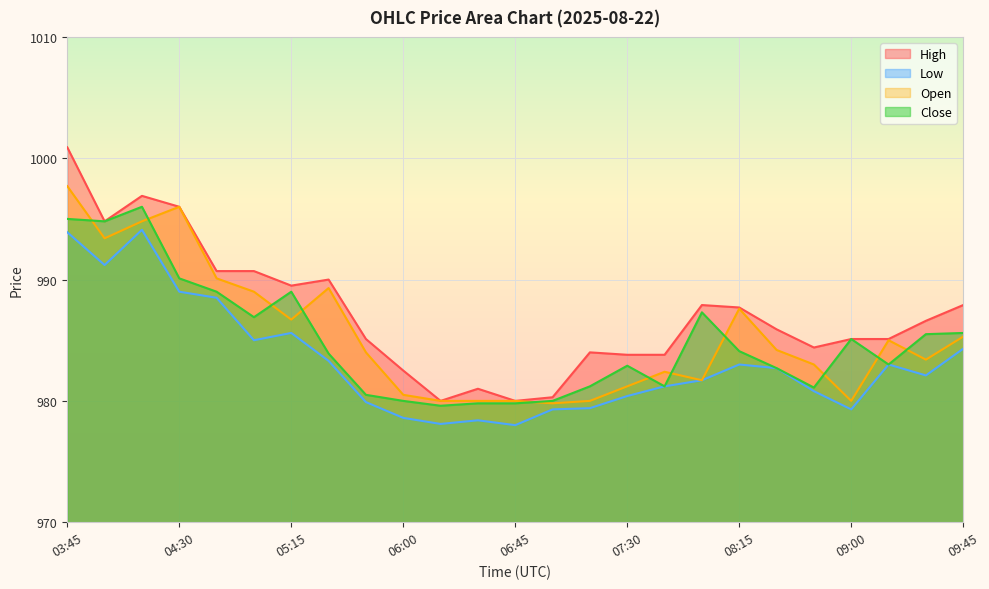

What is the spread (max minus min) of values at 05:00?

5.7